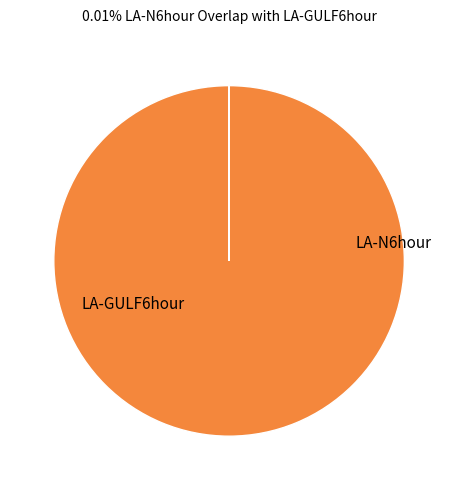

To the nearest percent, what percentage of the pie is LA-GULF6hour?

100%